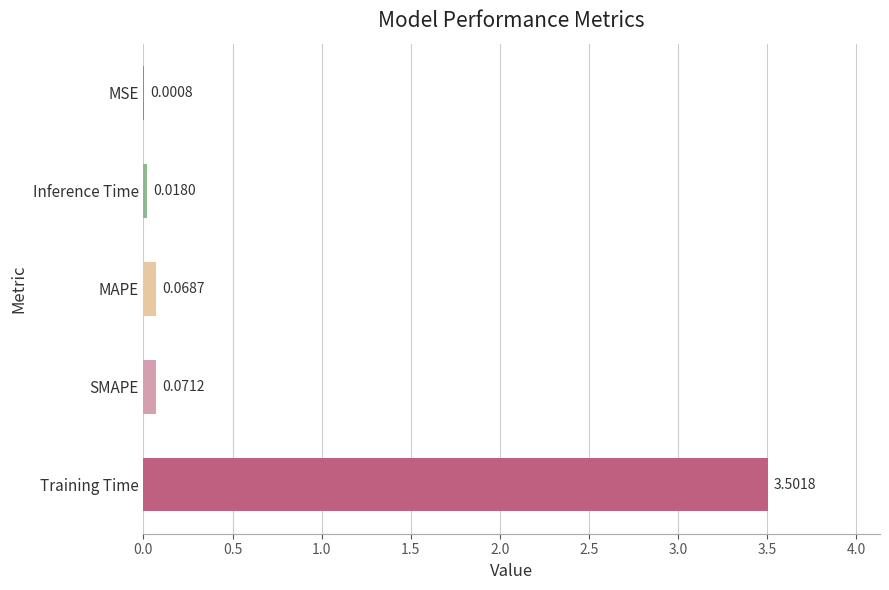

What is the sum of all values?

3.7